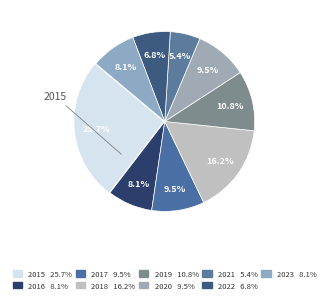

Does any single category account for the majority?

No